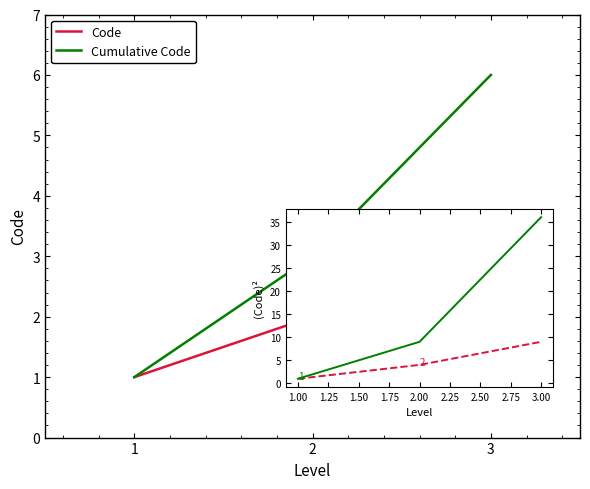

At which category is the sum across all series the highest?

3